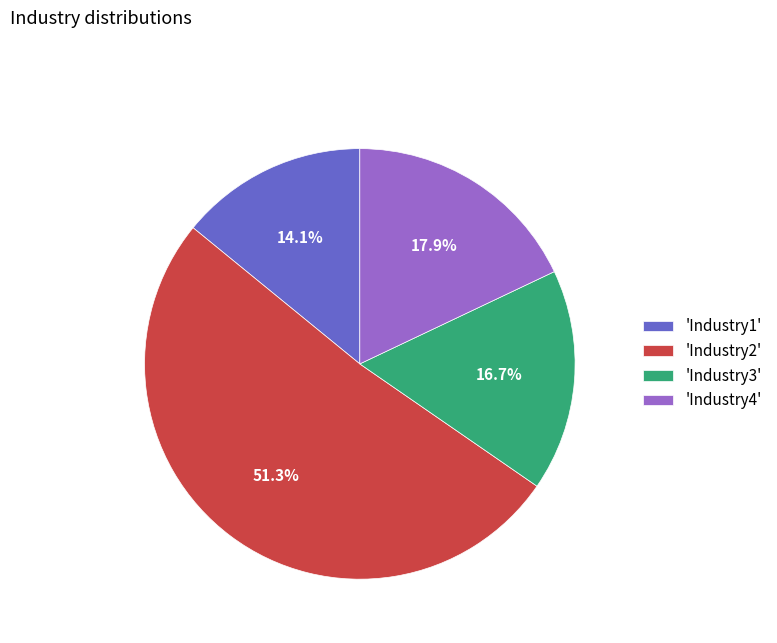

Is the sum of 'Industry1' and 'Industry4' greater than half?

No